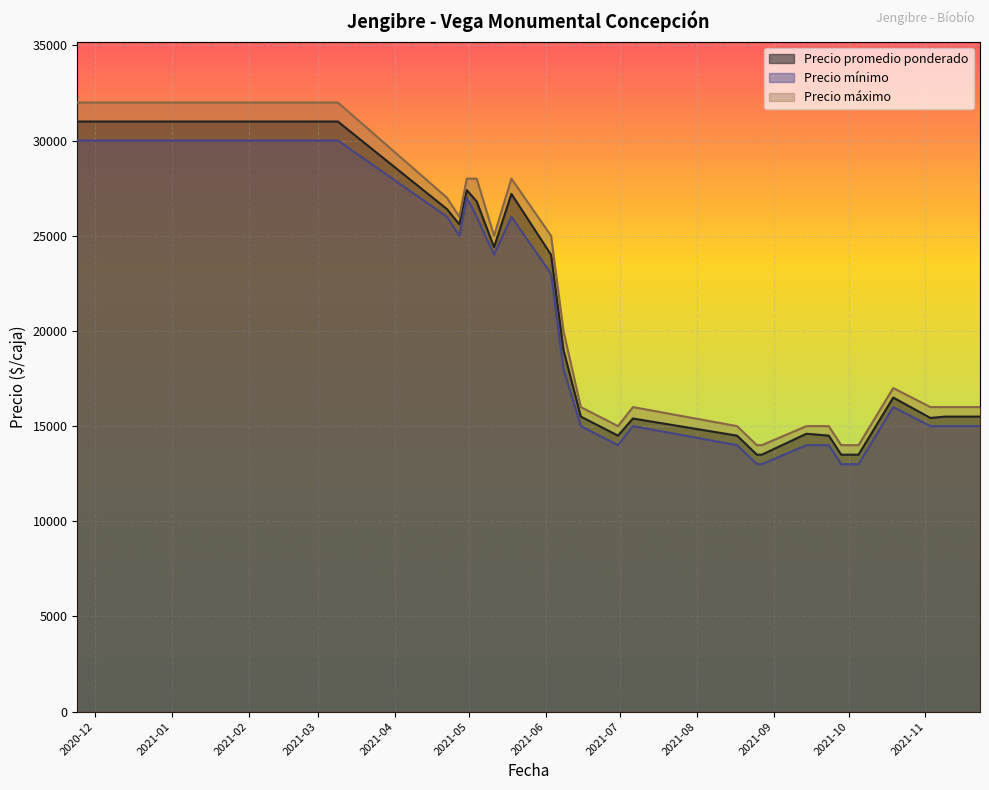

What is the smallest value displayed?

13000